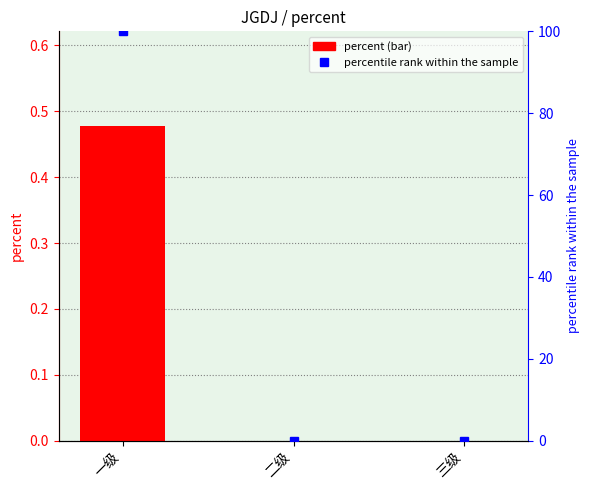

Which series has the widest spread of values?

percentile rank within the sample